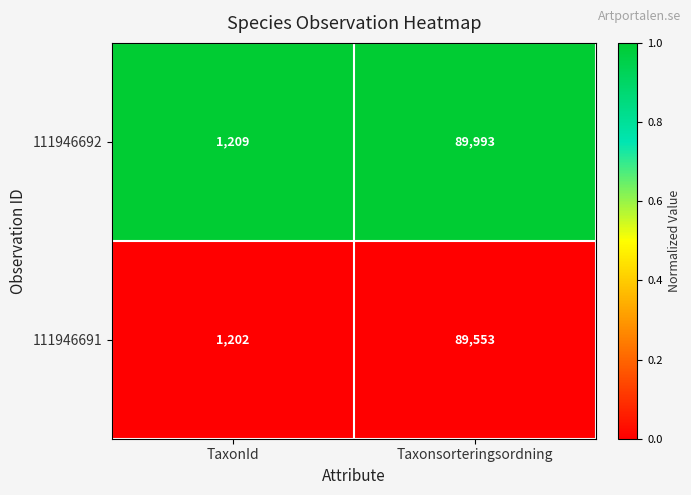

Which series changed the most between TaxonId and Taxonsorteringsordning?

111946692